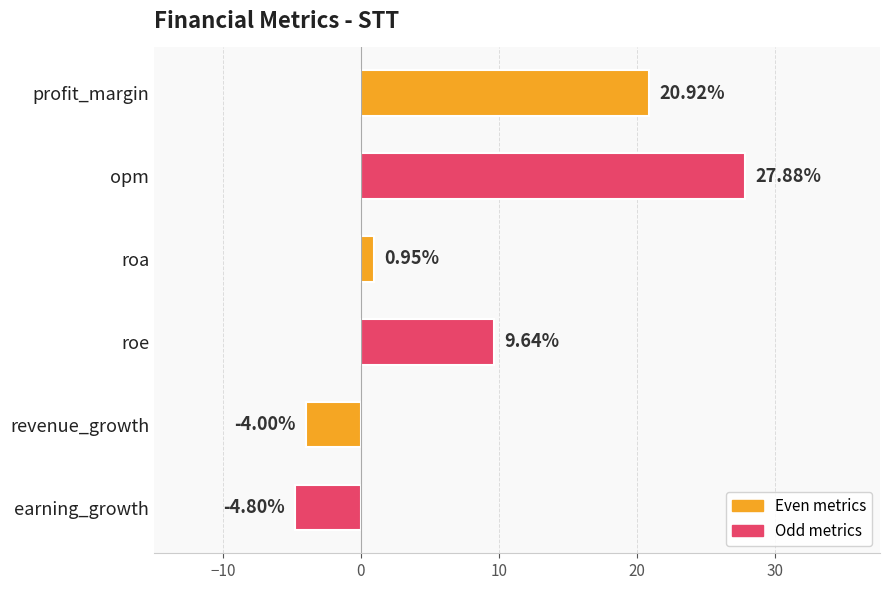

What is the label of the 6th bar from the top?

earning_growth